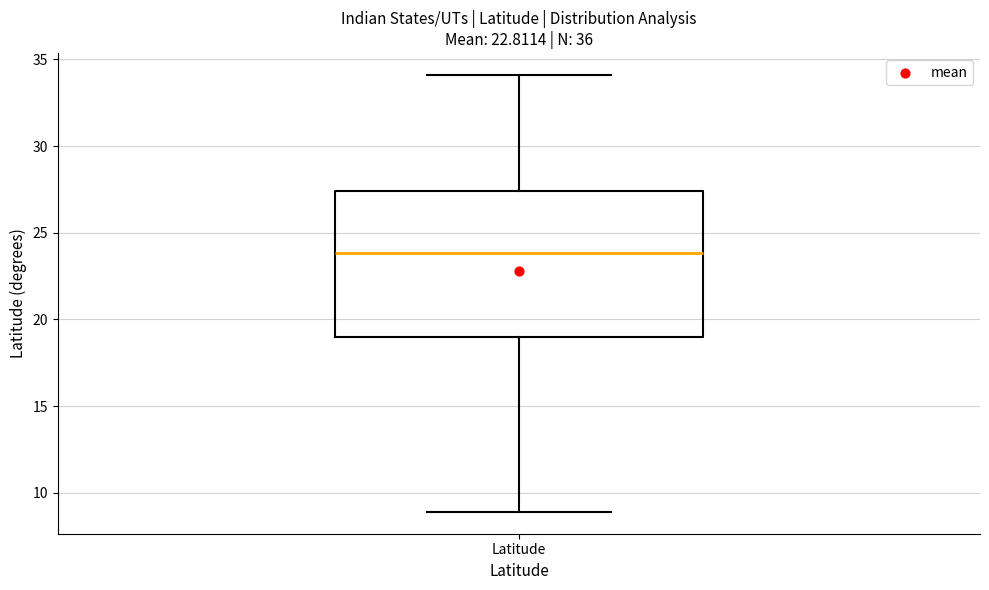

Read this box plot against the y-axis: the position of the median line, the range covered by the box, and the ends of both whiskers. The values are not printed on the chart, so give them approximately, as read against the axis.

median 24.0, box 19.0 to 27.5, whiskers 9.0 to 34.0